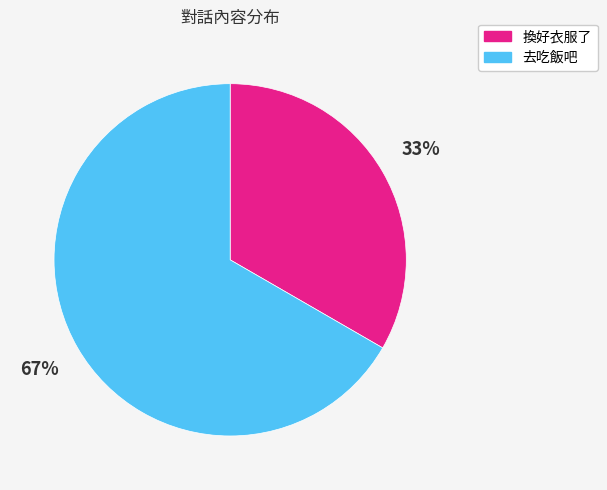

Combined, do 換好衣服了 and 去吃飯吧 account for over 50%?

Yes